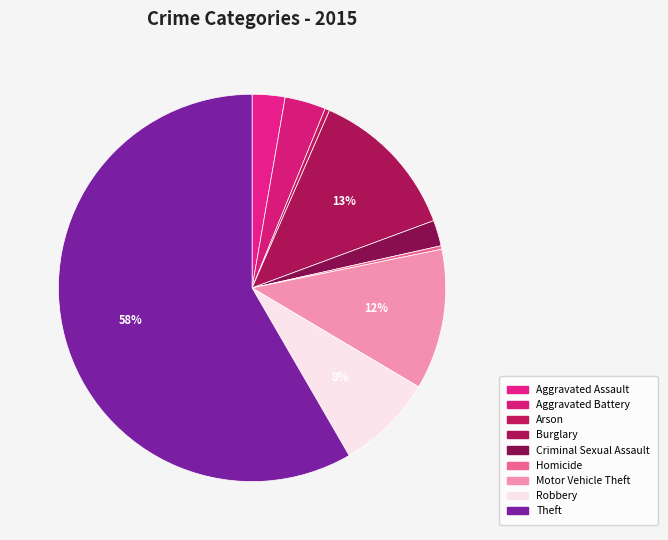

What is the ratio of the value at Robbery to the value at Criminal Sexual Assault?

3.8